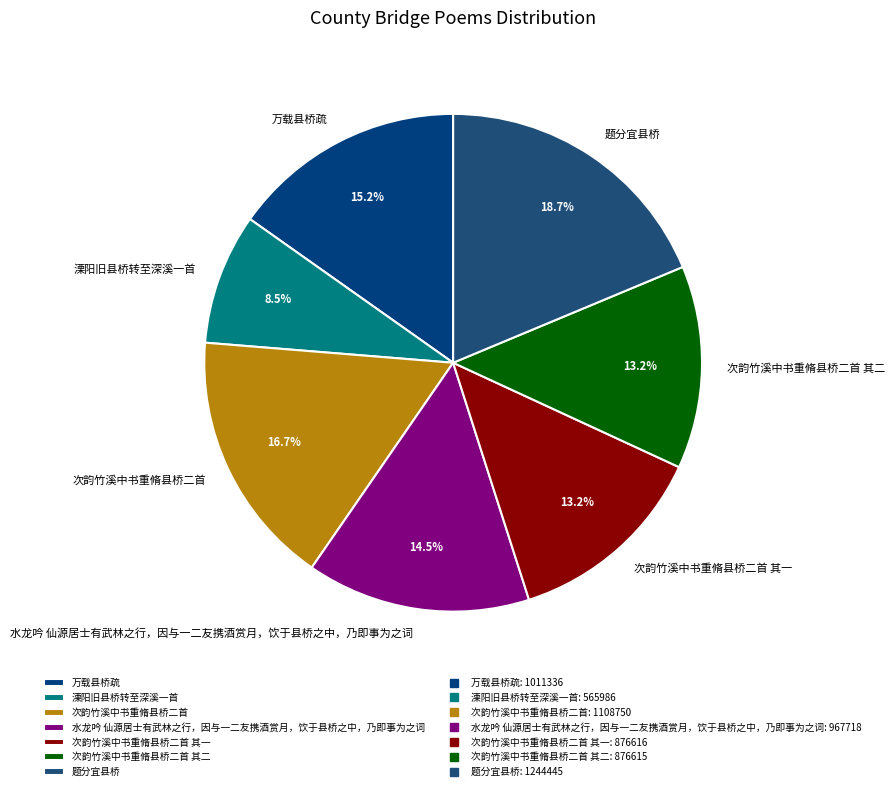

True or false: 次韵竹溪中书重脩县桥二首 其一 accounts for 28% of the total.

False